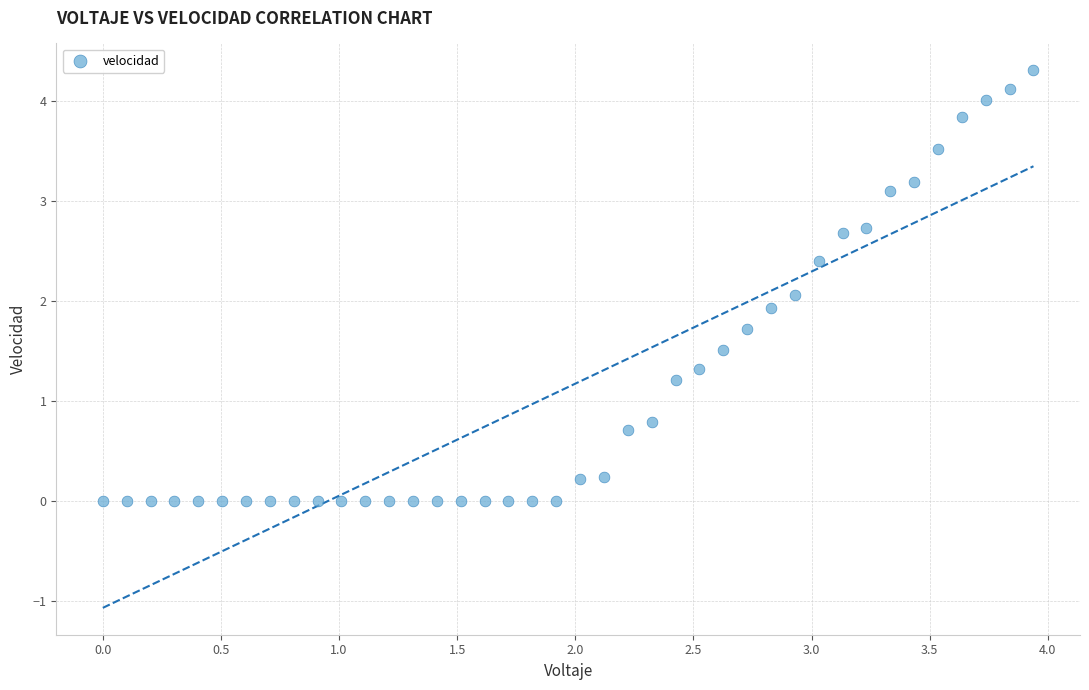

What is the range of Y values (max minus min)?

4.3